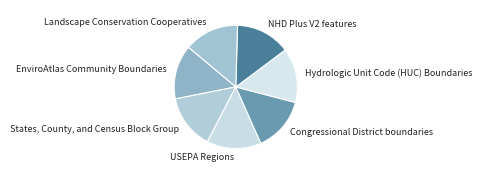

Is it true that States, County, and Census Block Group is 4% of the pie?

False